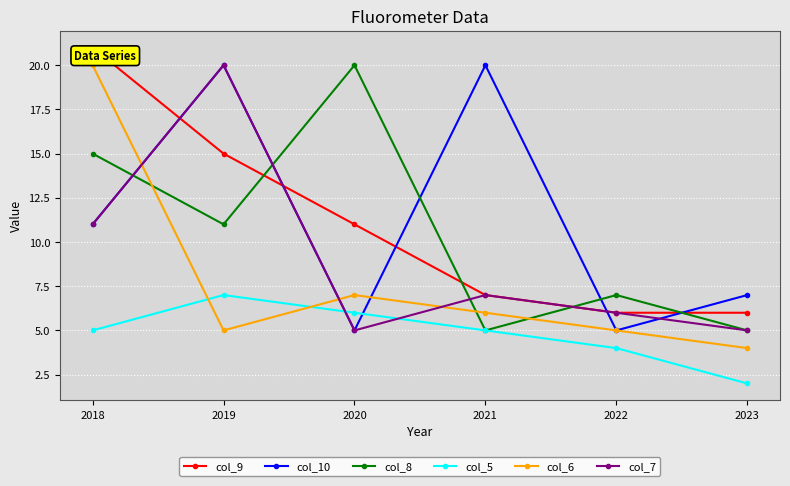

What is the approximate value of col_9 at 2023?

6